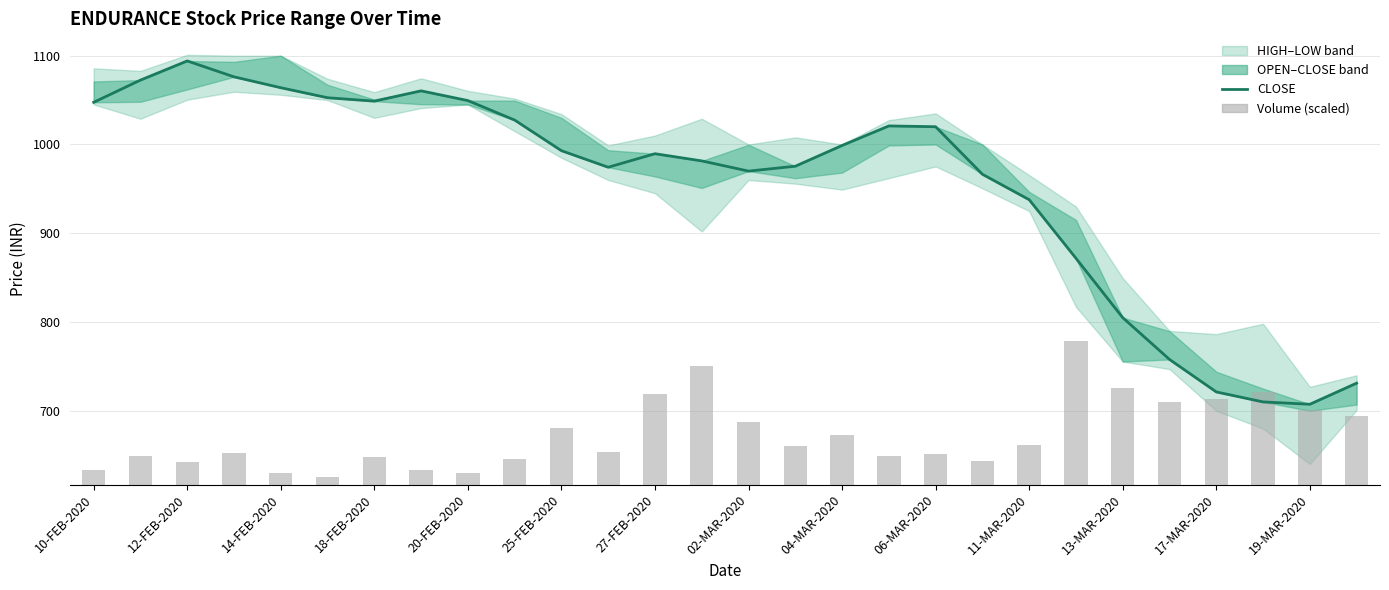

Rank the series at 23 from highest to lowest value.

CLOSE, Volume (scaled)